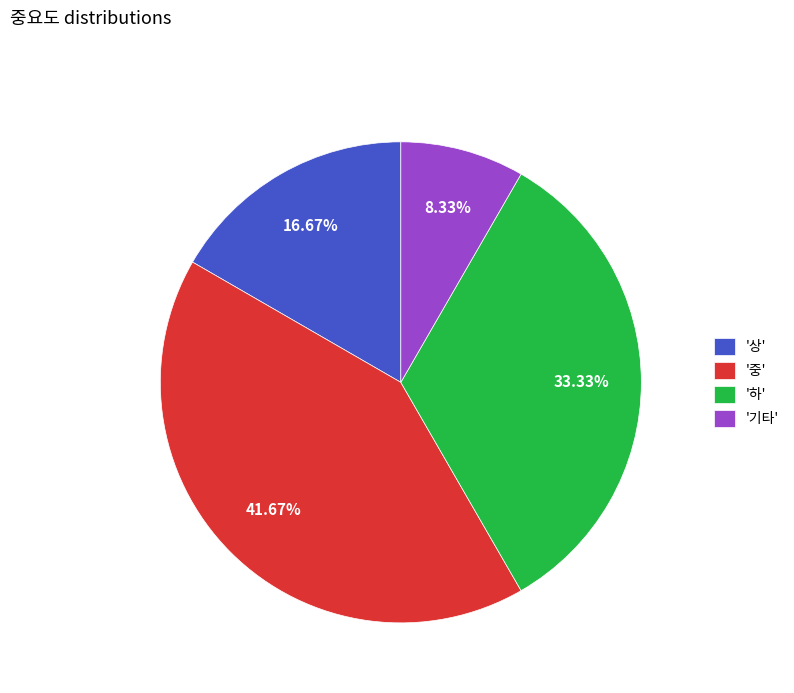

How many segments does this pie chart have?

4